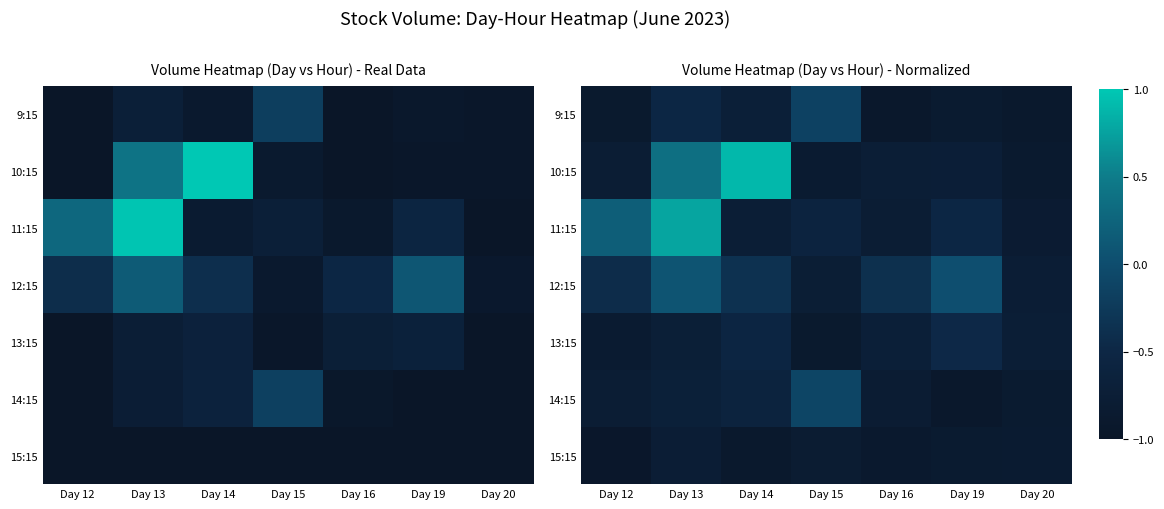

Which series changed the most between Day 12 and Day 16?

11:15